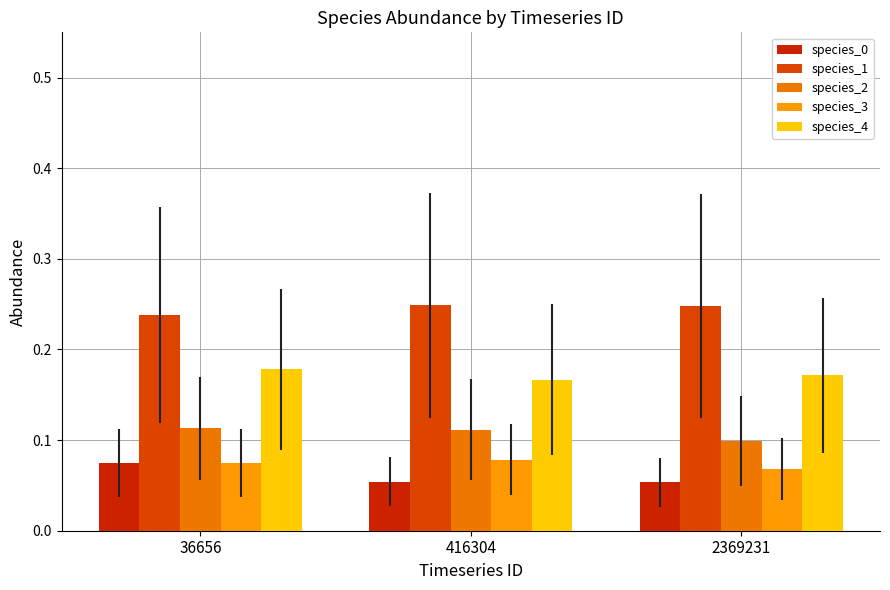

How many species_1 values are between 0 and 1?

3